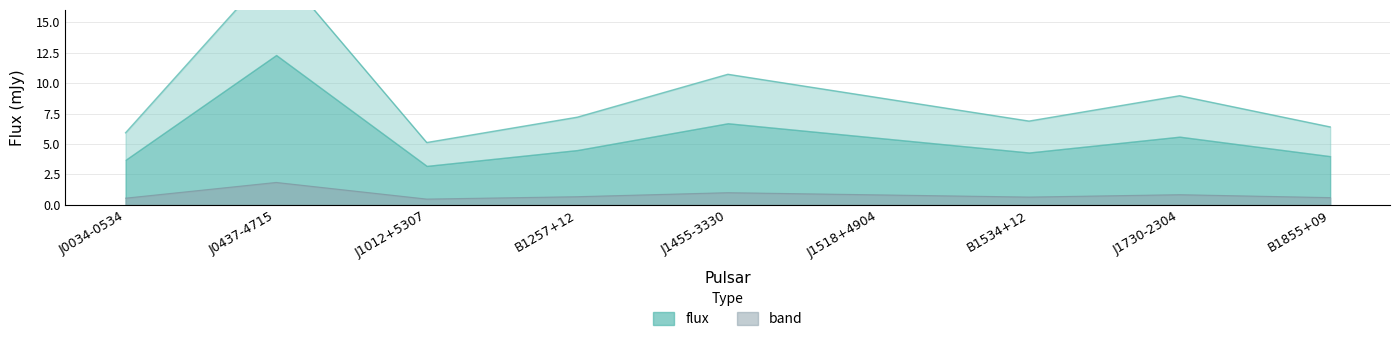

Approximately how many times larger is the value at J1730-2304 compared to B1257+12?

1.2